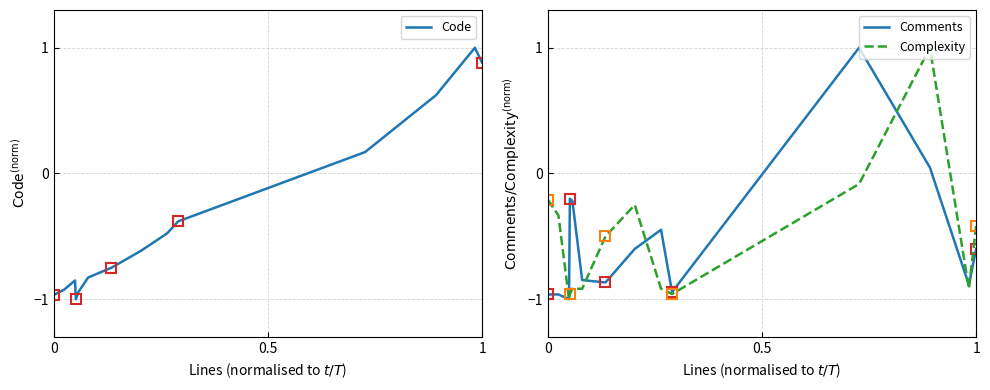

Between which two adjacent categories do Comments and Code first intersect?

0 and 0.5